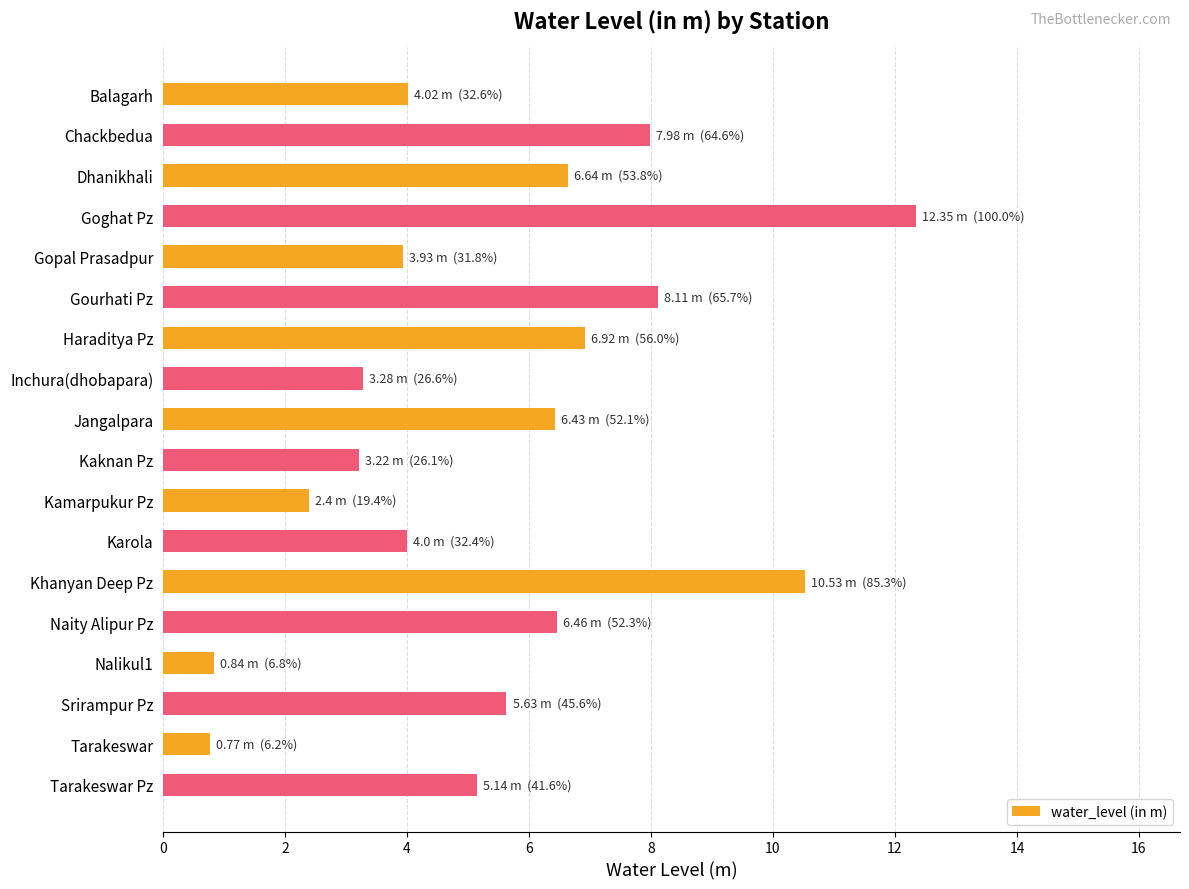

What value does the data have at Gopal Prasadpur?

3.9